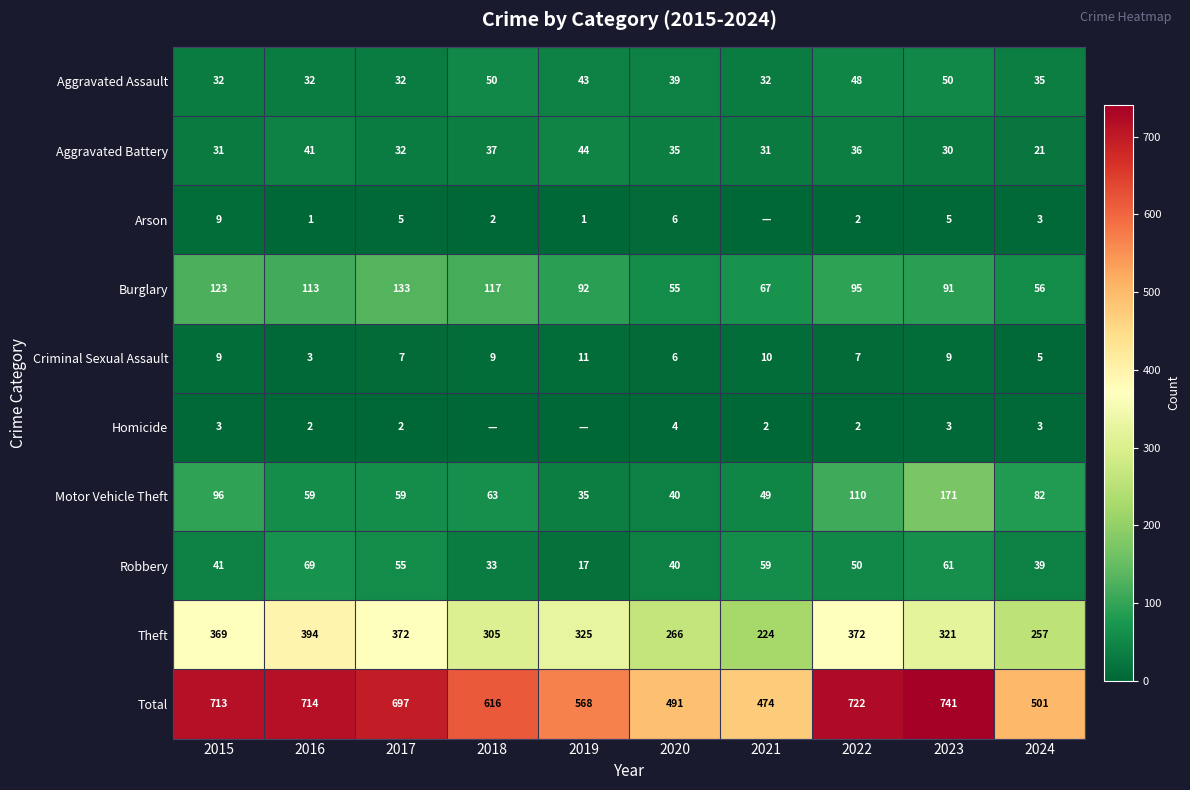

What is the approximate value of Total at 2017?

697